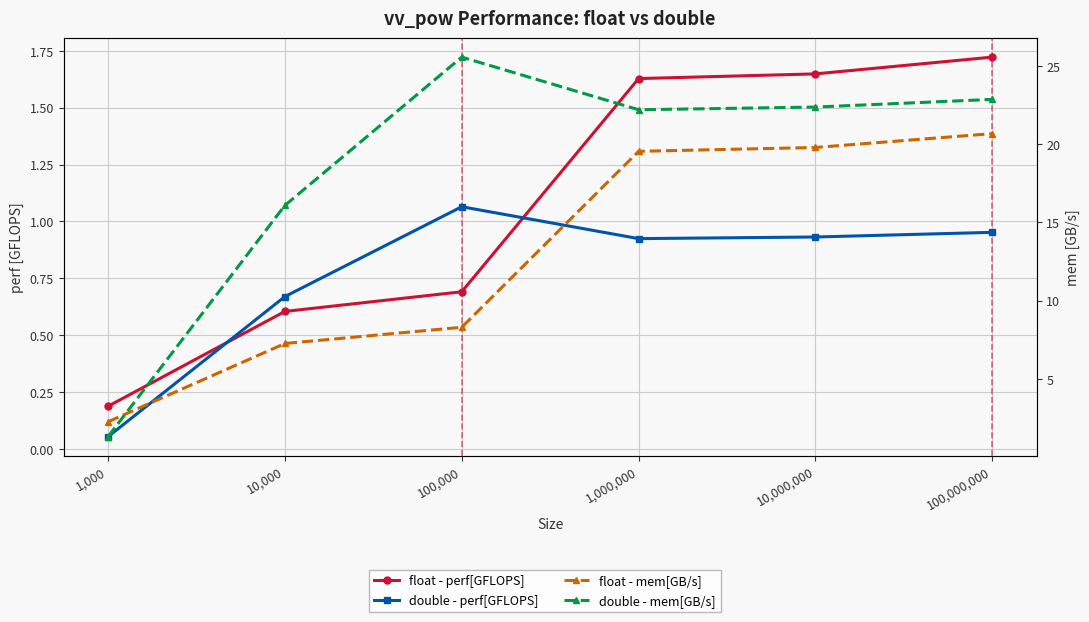

Reading left to right, transcribe all the data shown in this chart.

float - perf[GFLOPS]: 0.2	0.6	0.7	1.6	1.6	1.7
double - perf[GFLOPS]: 0.1	0.7	1.1	0.9	0.9	1.0
float - mem[GB/s]: 2.3	7.3	8.3	19.5	19.8	20.7
double - mem[GB/s]: 1.3	16.1	25.6	22.2	22.4	22.9